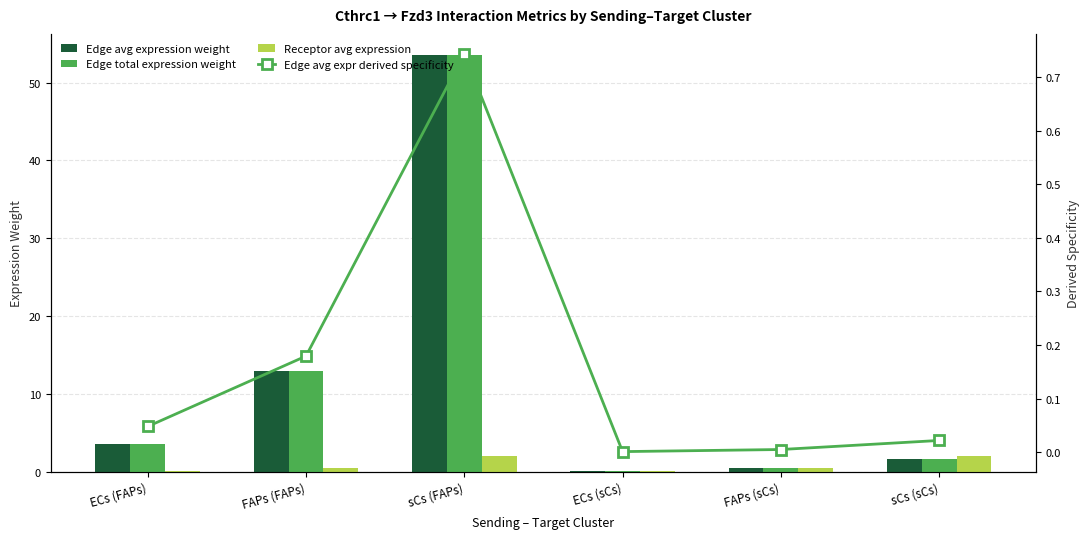

The Edge avg expr derived specificity series shows 0.2 at FAPs (FAPs). True or false?

True